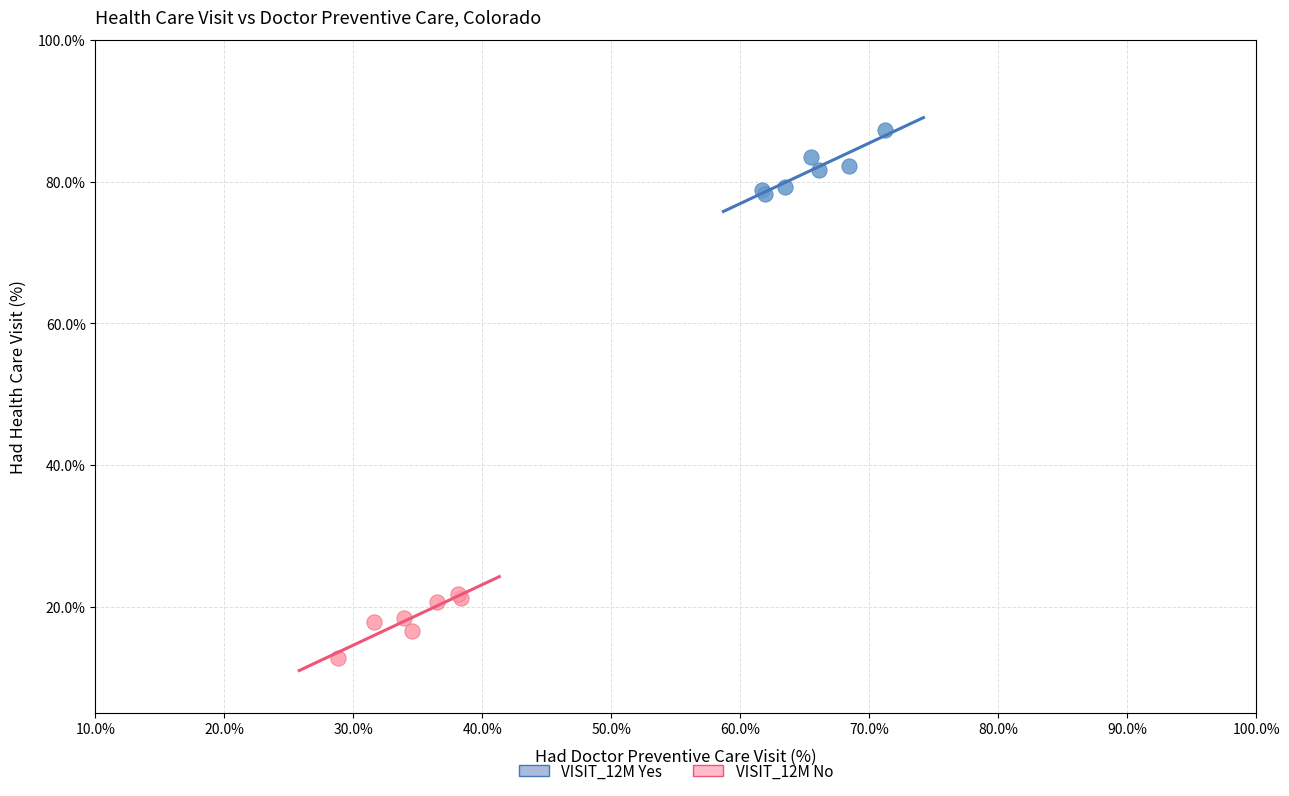

Which series reaches the minimum Y coordinate?

VISIT_12M No